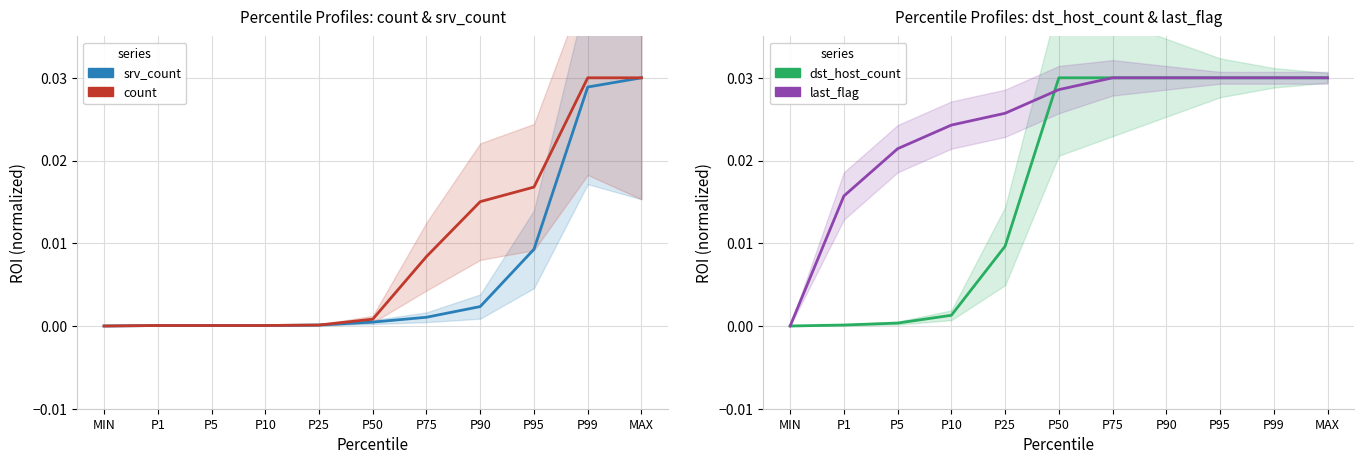

What is the total value across all series at P50?

0.1